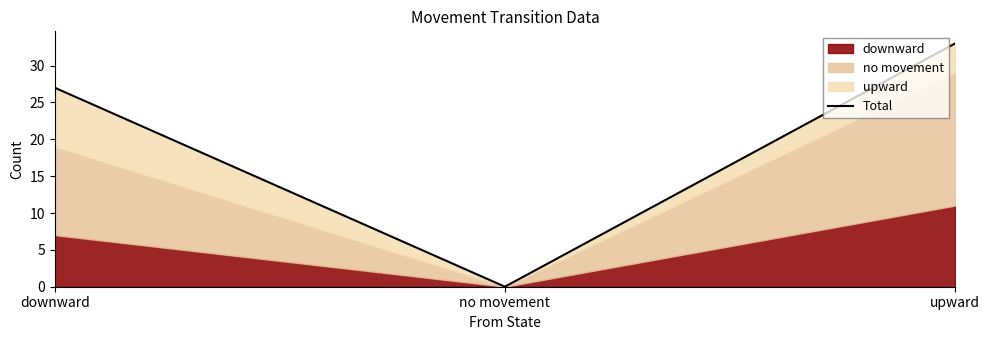

What position from the left is no movement?

2